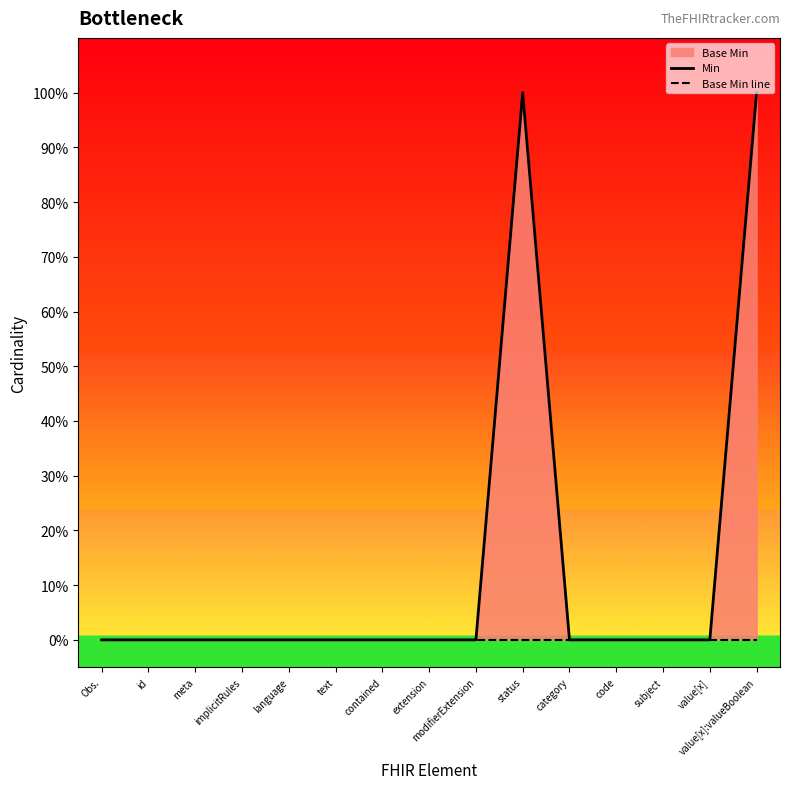

Between status and category, which series saw the biggest shift?

Min